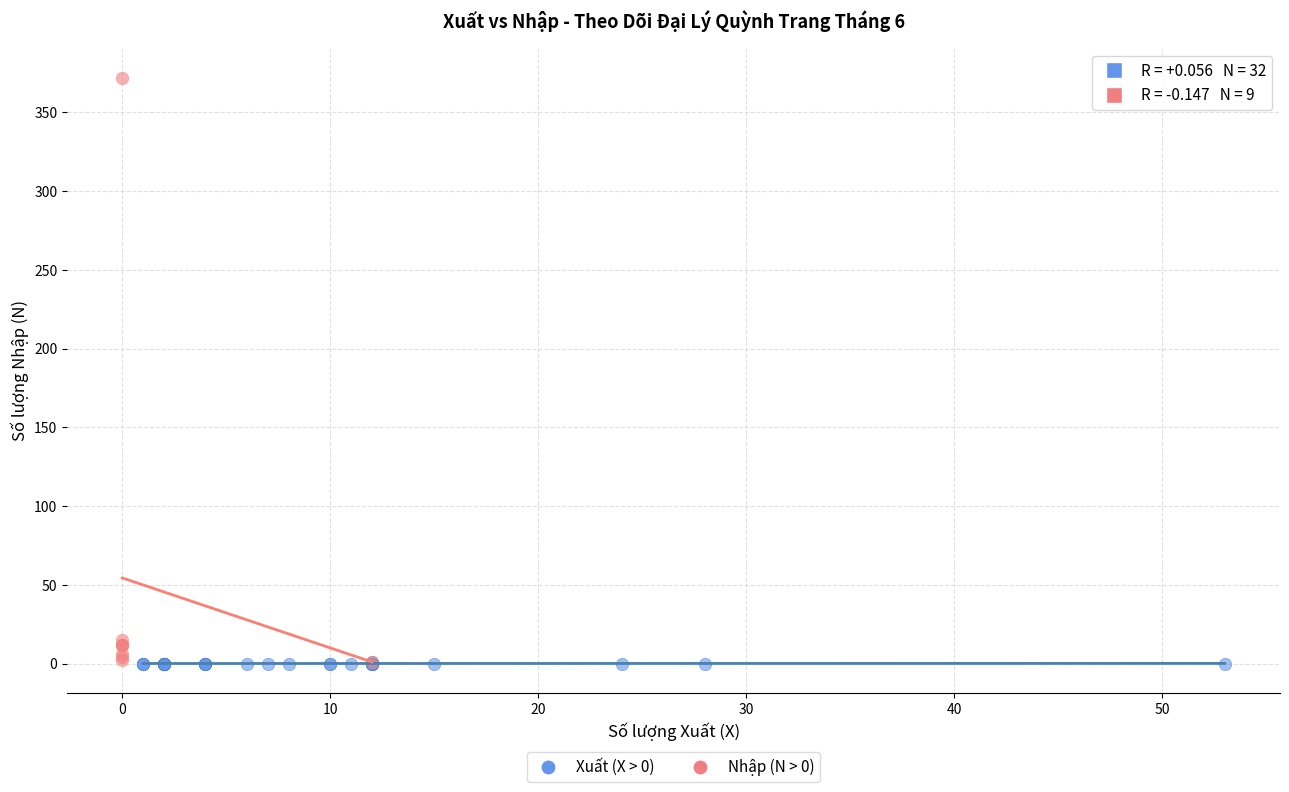

What are all the series names shown in the legend?

Xuất (X > 0), Nhập (N > 0)